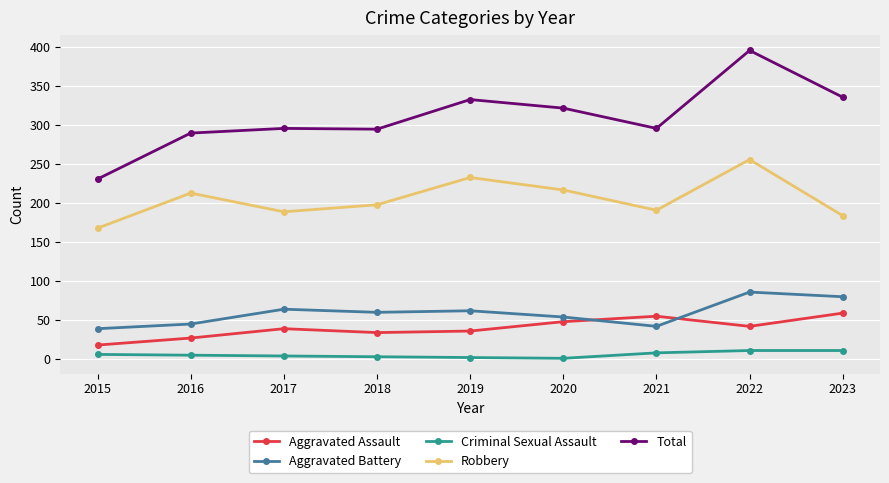

What is the average value of the Robbery series?

205